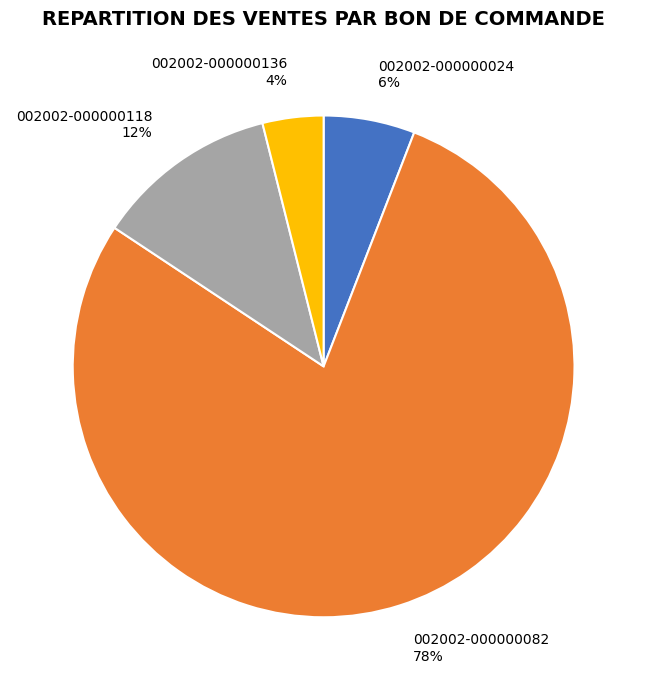

True or false: 002002-000000082 accounts for 91% of the total.

False